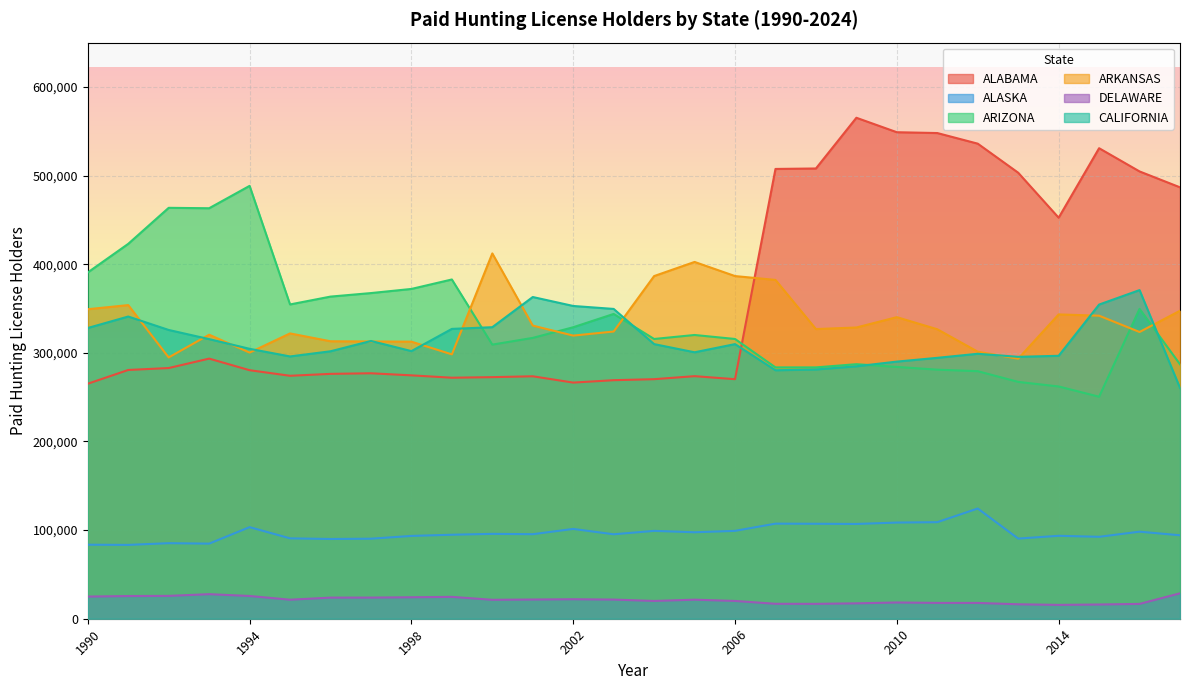

Reading left to right, extract all data points from this chart.

ALABAMA: 1990=265106	1991=280622	1992=282805	1993=293436	1994=280362	1995=274072	1996=276235	1997=276897	1998=274551	1999=271890	2000=272525	2001=273506	2002=266386	2003=269097	2004=270229	2005=273638	2006=270229	2007=507403	2008=507926	2009=565139	2010=548829	2011=547905	2012=535933	2013=503144	2014=452400	2015=530802	2016=504600	2017=486674
ALASKA: 1990=83505	1991=83291	1992=85232	1993=84717	1994=103322	1995=90669	1996=89956	1997=90276	1998=93418	1999=94750	2000=95745	2001=95364	2002=101306	2003=95260	2004=99121	2005=97537	2006=99121	2007=107260	2008=107131	2009=106916	2010=108487	2011=108921	2012=124330	2013=90406	2014=93559	2015=92418	2016=98202	2017=94142
ARIZONA: 1990=390655	1991=422909	1992=463543	1993=463074	1994=488316	1995=354555	1996=363397	1997=367373	1998=372038	1999=382713	2000=309236	2001=316815	2002=328824	2003=343838	2004=315588	2005=320092	2006=315588	2007=283539	2008=283539	2009=287147	2010=284069	2011=280967	2012=279248	2013=267170	2014=262009	2015=250441	2016=349554	2017=287033
ARKANSAS: 1990=349166	1991=353803	1992=294765	1993=320410	1994=300257	1995=321860	1996=313007	1997=312785	1998=312555	1999=298219	2000=412114	2001=330689	2002=319402	2003=323990	2004=386559	2005=402493	2006=386559	2007=382212	2008=326779	2009=328542	2010=340200	2011=326559	2012=301240	2013=293356	2014=343300	2015=341842	2016=323474	2017=347418
DELAWARE: 1990=25005	1991=25603	1992=25767	1993=27698	1994=25666	1995=21463	1996=23811	1997=23848	1998=24226	1999=24669	2000=21357	2001=21675	2002=21988	2003=21607	2004=20066	2005=21488	2006=20066	2007=16860	2008=16786	2009=17369	2010=18323	2011=17847	2012=17839	2013=16291	2014=15619	2015=16045	2016=16728	2017=28670
CALIFORNIA: 1990=327979	1991=340911	1992=325761	1993=315434	1994=304498	1995=295895	1996=301710	1997=313346	1998=301910	1999=326962	2000=328879	2001=362927	2002=352823	2003=349491	2004=309801	2005=300574	2006=309801	2007=280302	2008=281201	2009=284773	2010=290064	2011=294319	2012=298901	2013=295451	2014=296609	2015=354410	2016=370736	2017=260359